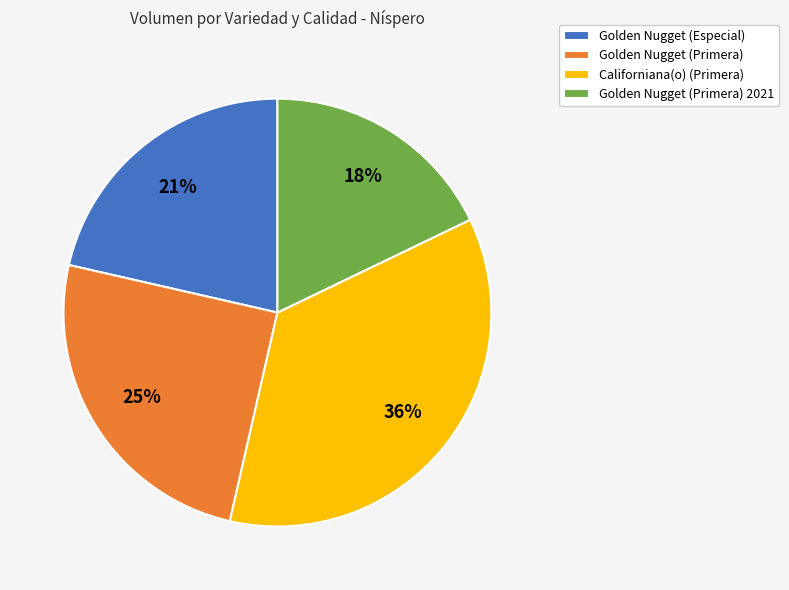

Is it true that Californiana(o) (Primera) is 36% of the pie?

True